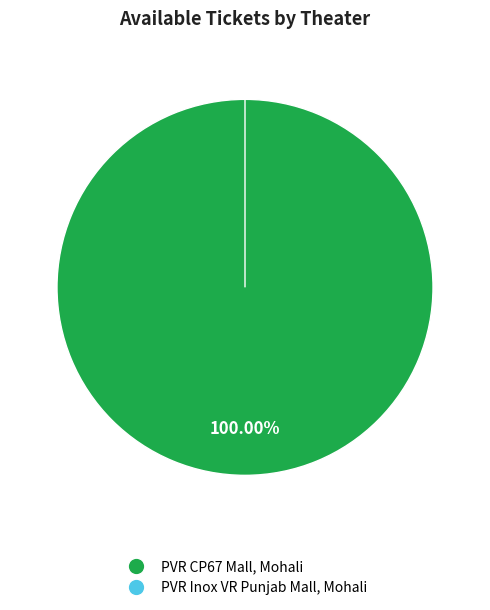

Rank the categories by value from highest to lowest.

PVR CP67 Mall, Mohali, PVR Inox VR Punjab Mall, Mohali